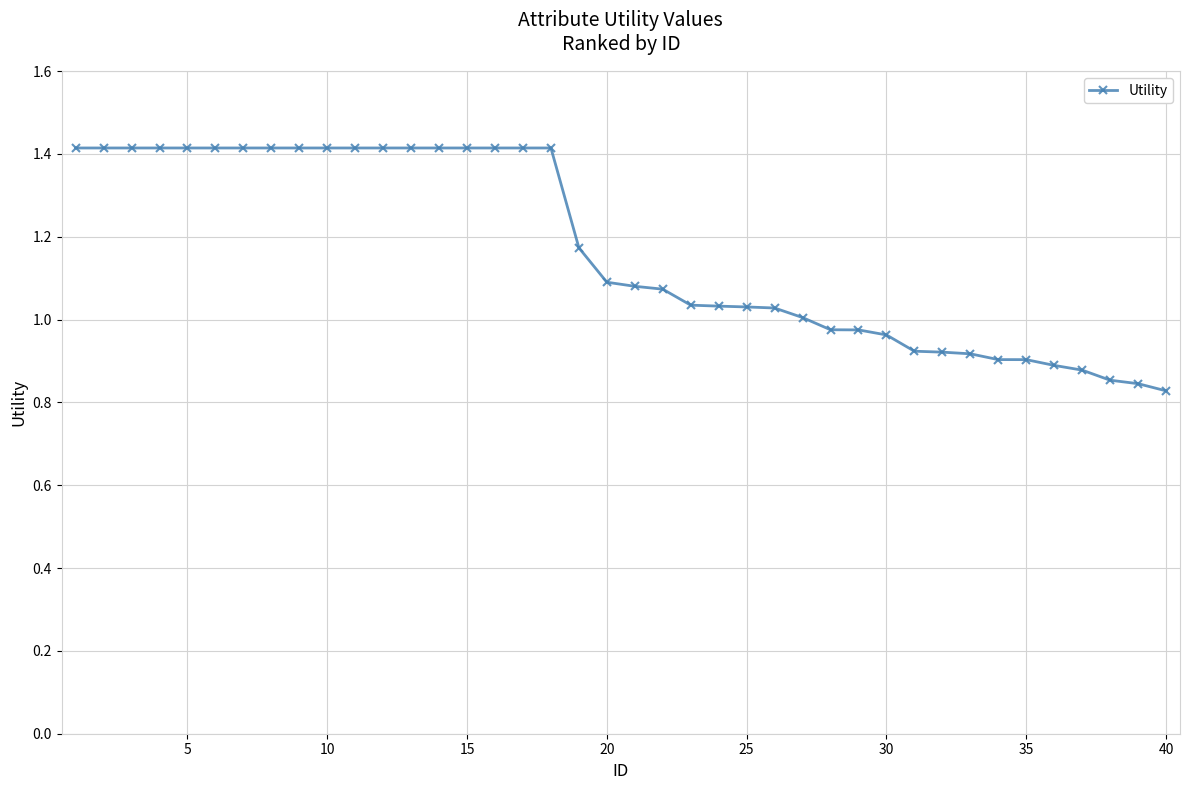

Does the chart have visible grid lines?

Yes